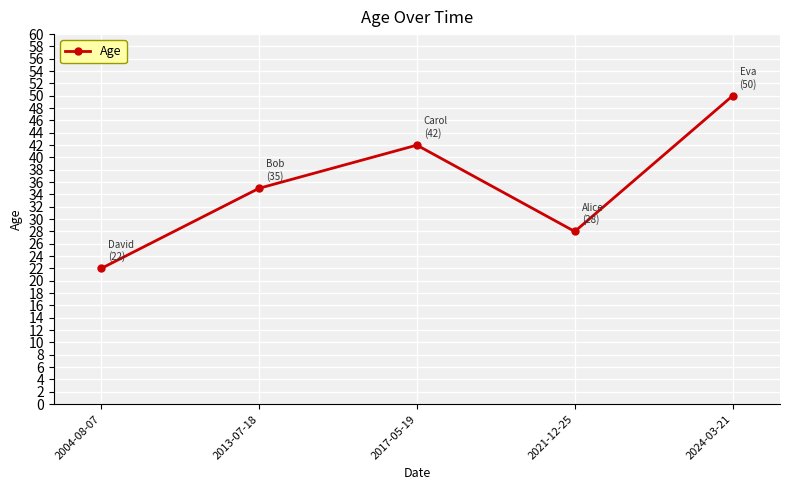

What value does the data have at 2021-12-25?

28